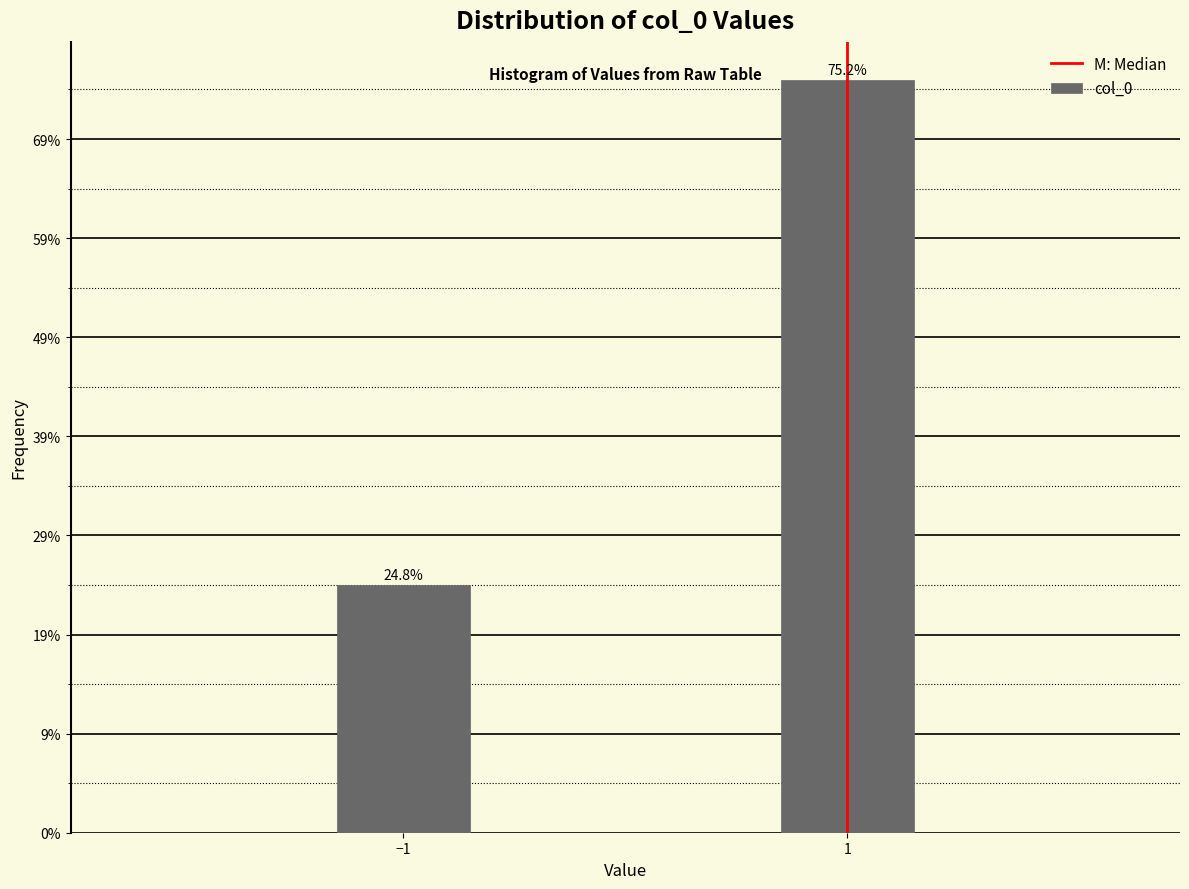

Does the chart contain any negative values?

No